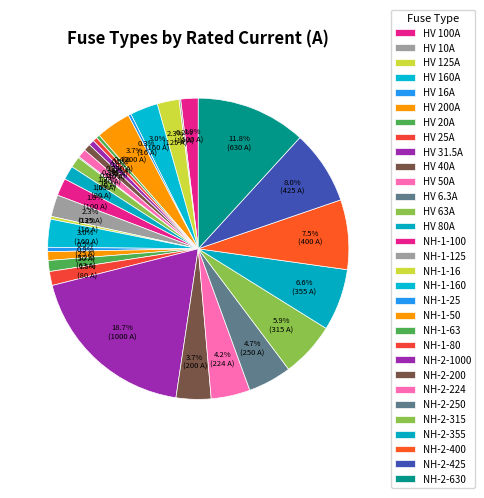

To the nearest percent, what portion does NH-1-80 represent?

1%